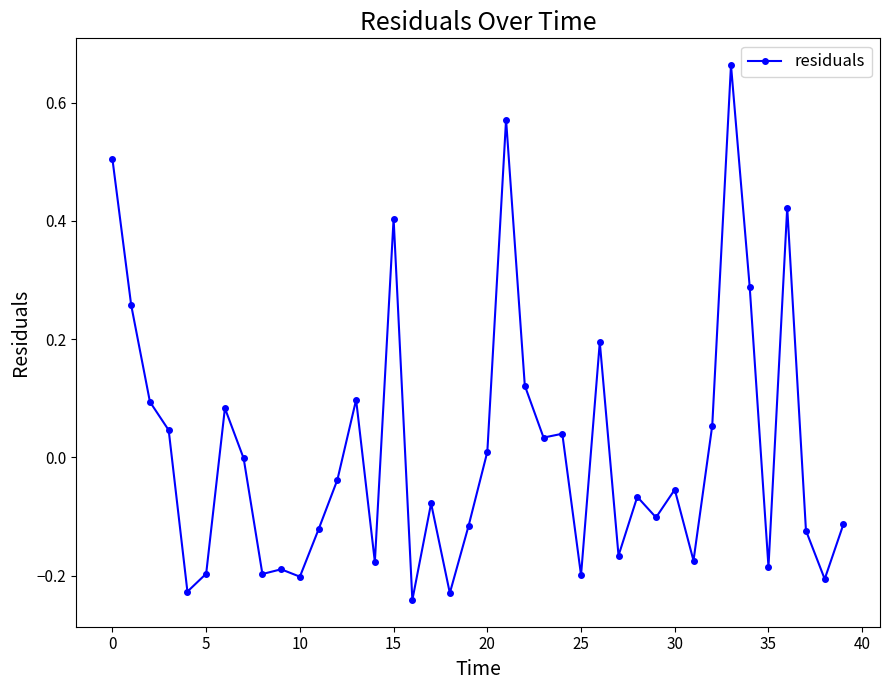

True or false: the data has more than 1 interior local peaks.

True